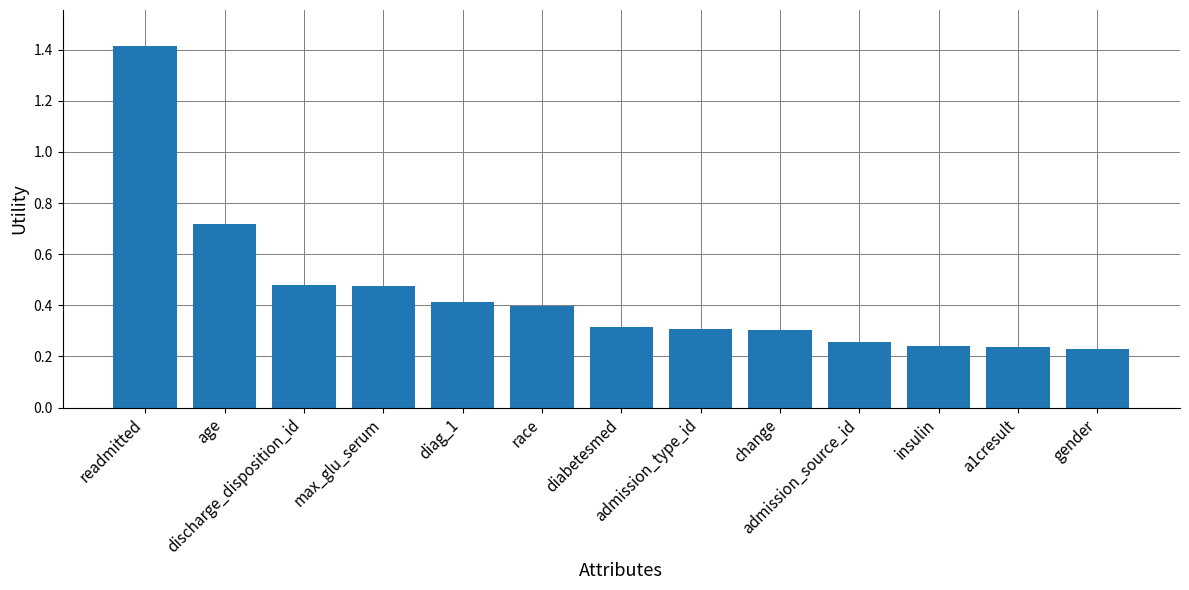

What is the sum of all values?

5.8